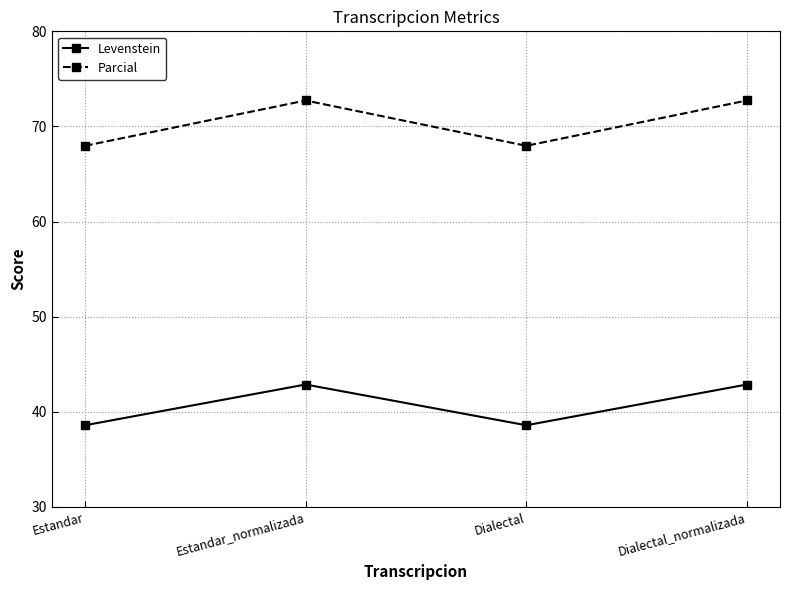

Is it true that Parcial equals 97.8 at Estandar?

False